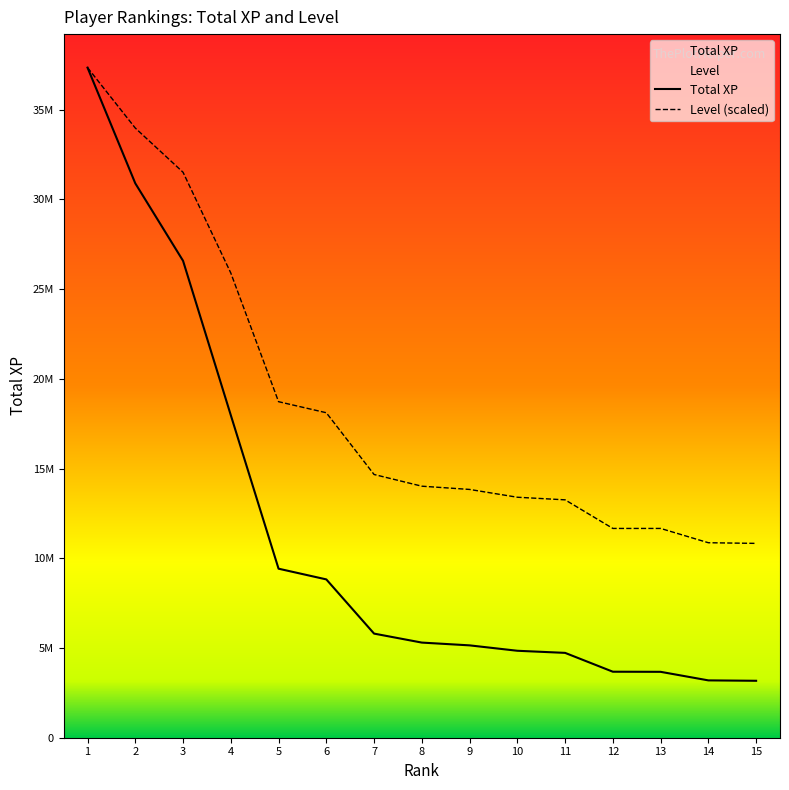

Rank the series at 11 from lowest to highest value.

Total XP, Level (scaled)